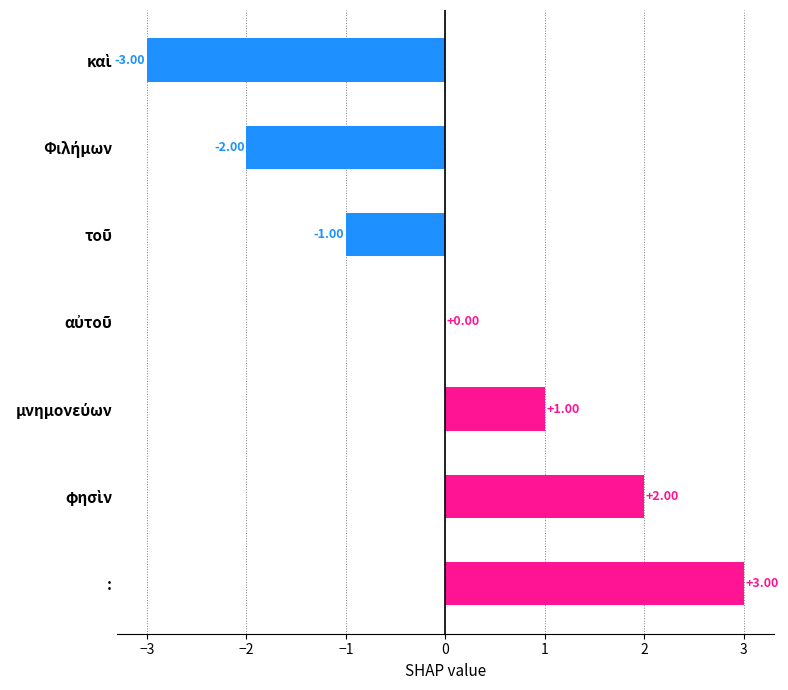

Is it true that the value at καὶ is -3?

True